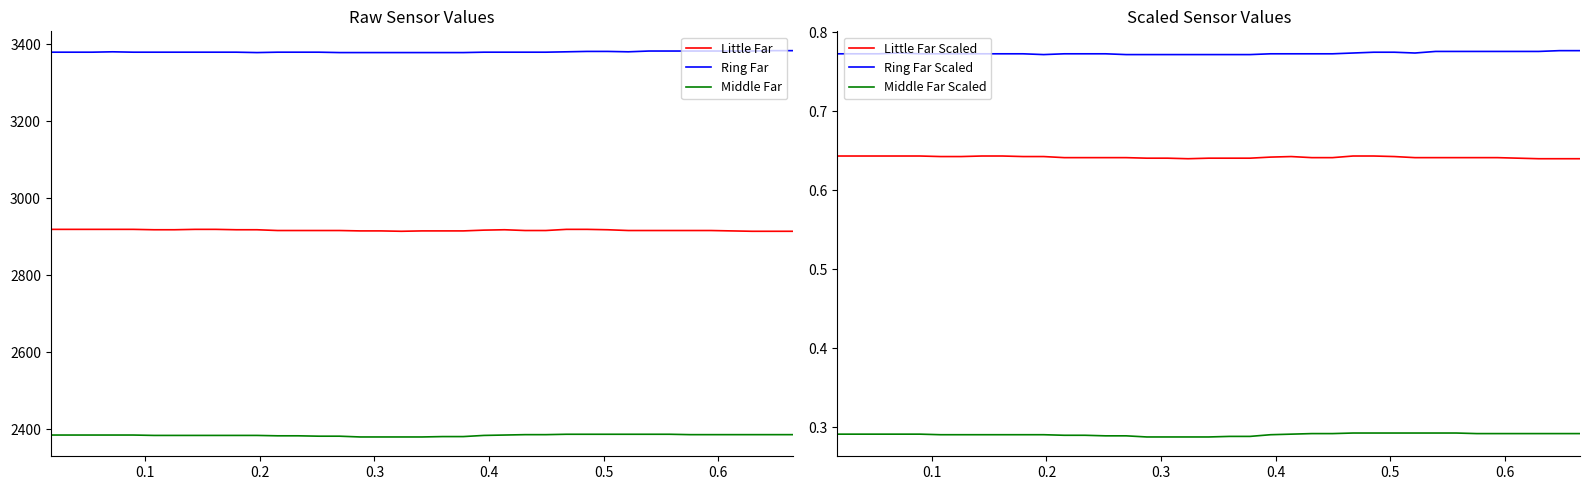

True or false: Ring Far Scaled and Little Far Scaled intersect in this chart.

False